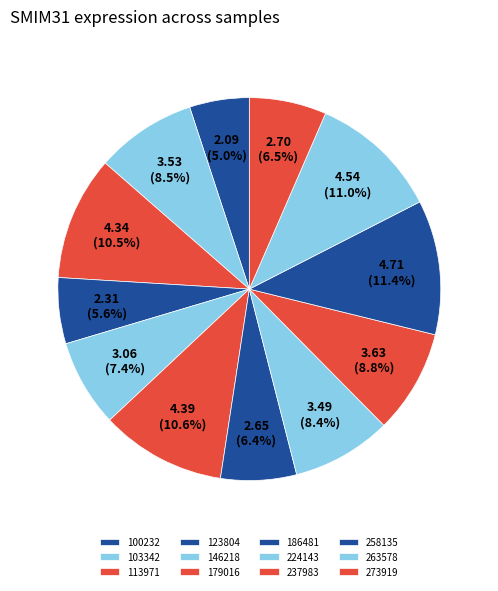

Approximately how many times larger is the value at 263578 compared to 113971?

1.0